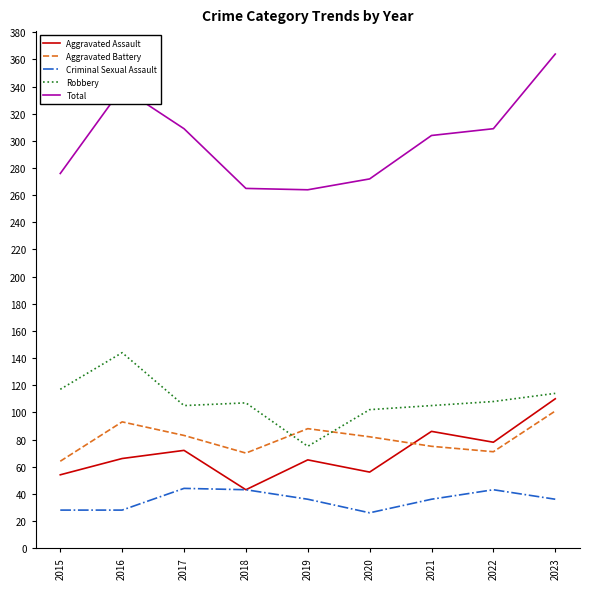

What is the difference between the second highest and second lowest values in the Robbery series?

15